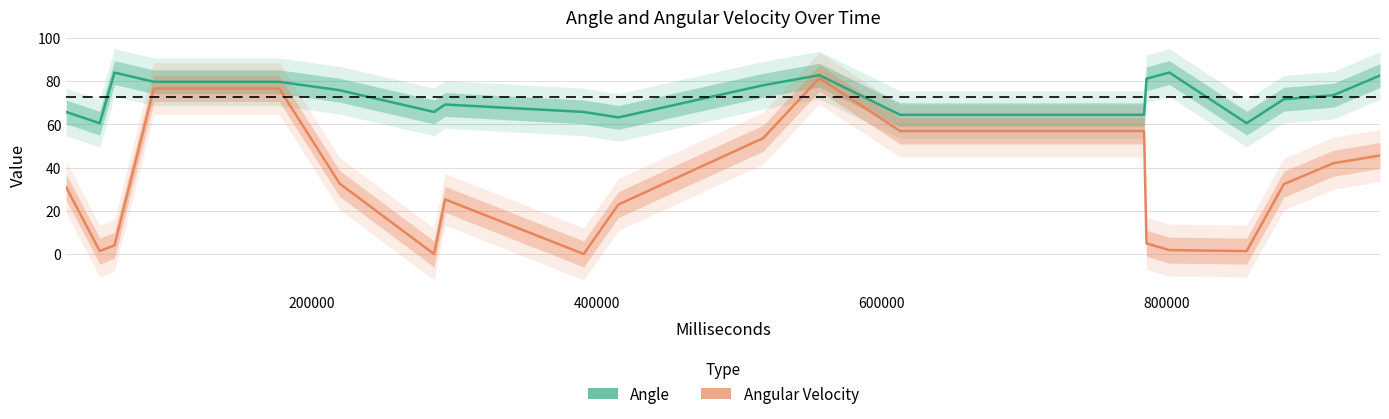

What is the value of the Angle point at the 5th from the left?

79.6